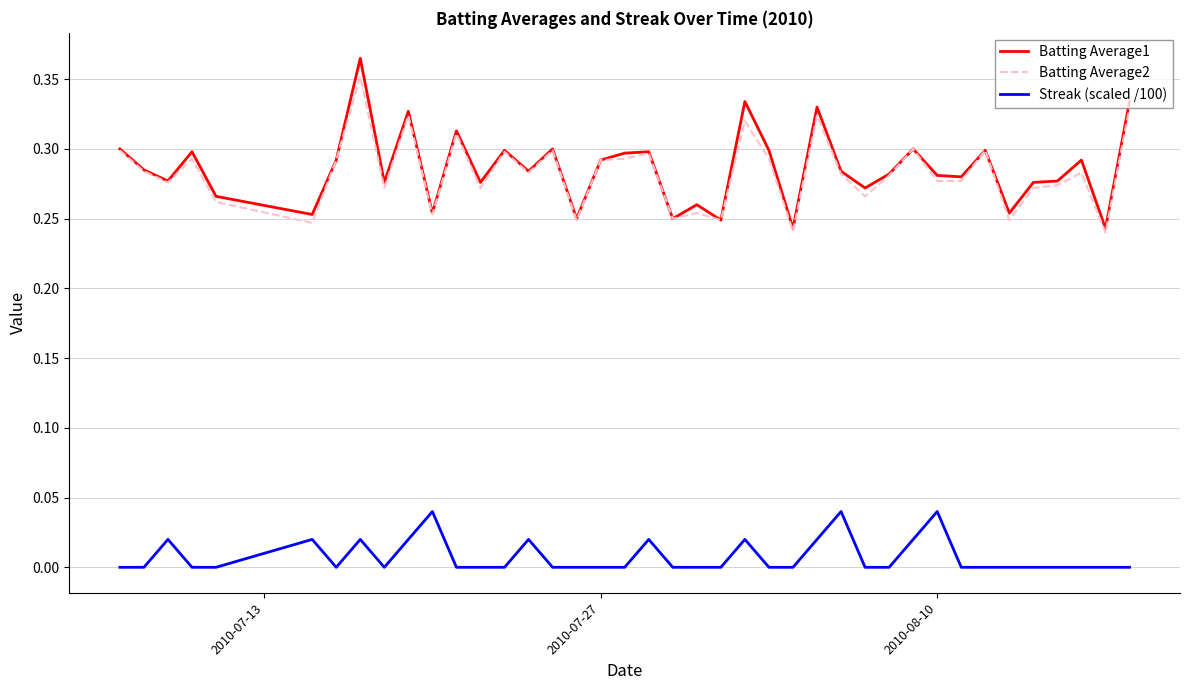

True or false: Batting Average2 and Streak (scaled /100) cross at least once.

False